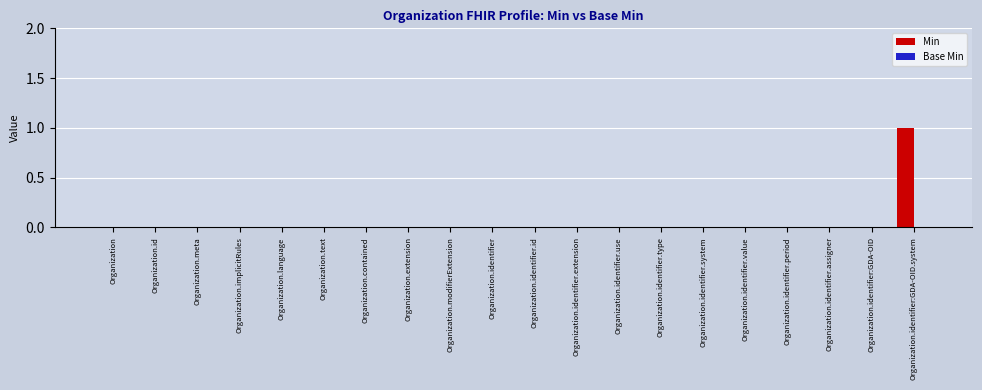

True or false: the data shows -1 at Organization.text.

False